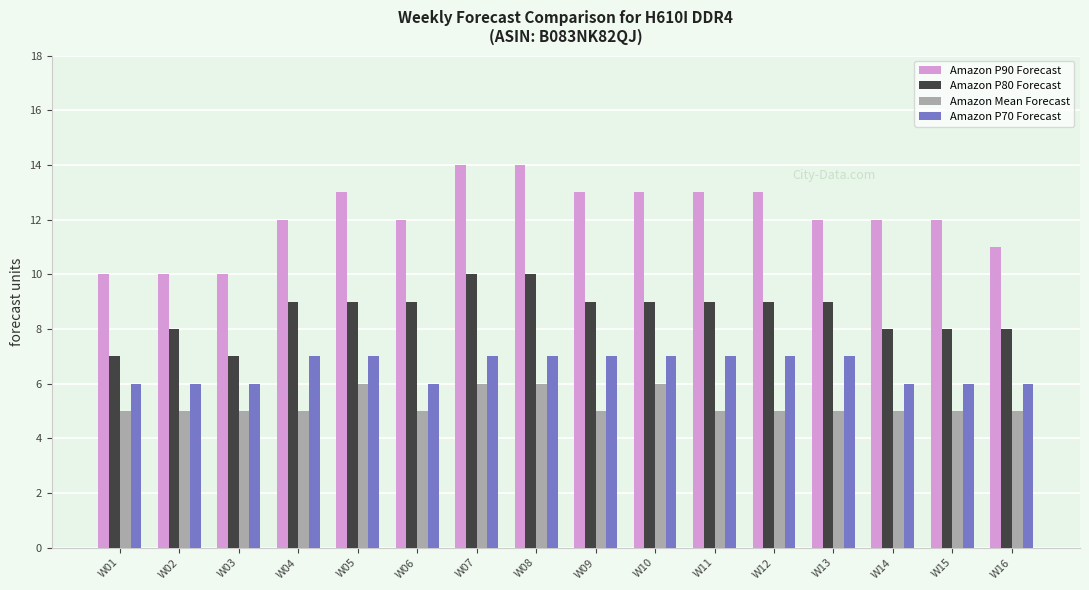

How many data points in Amazon P70 Forecast are less than 7?

7